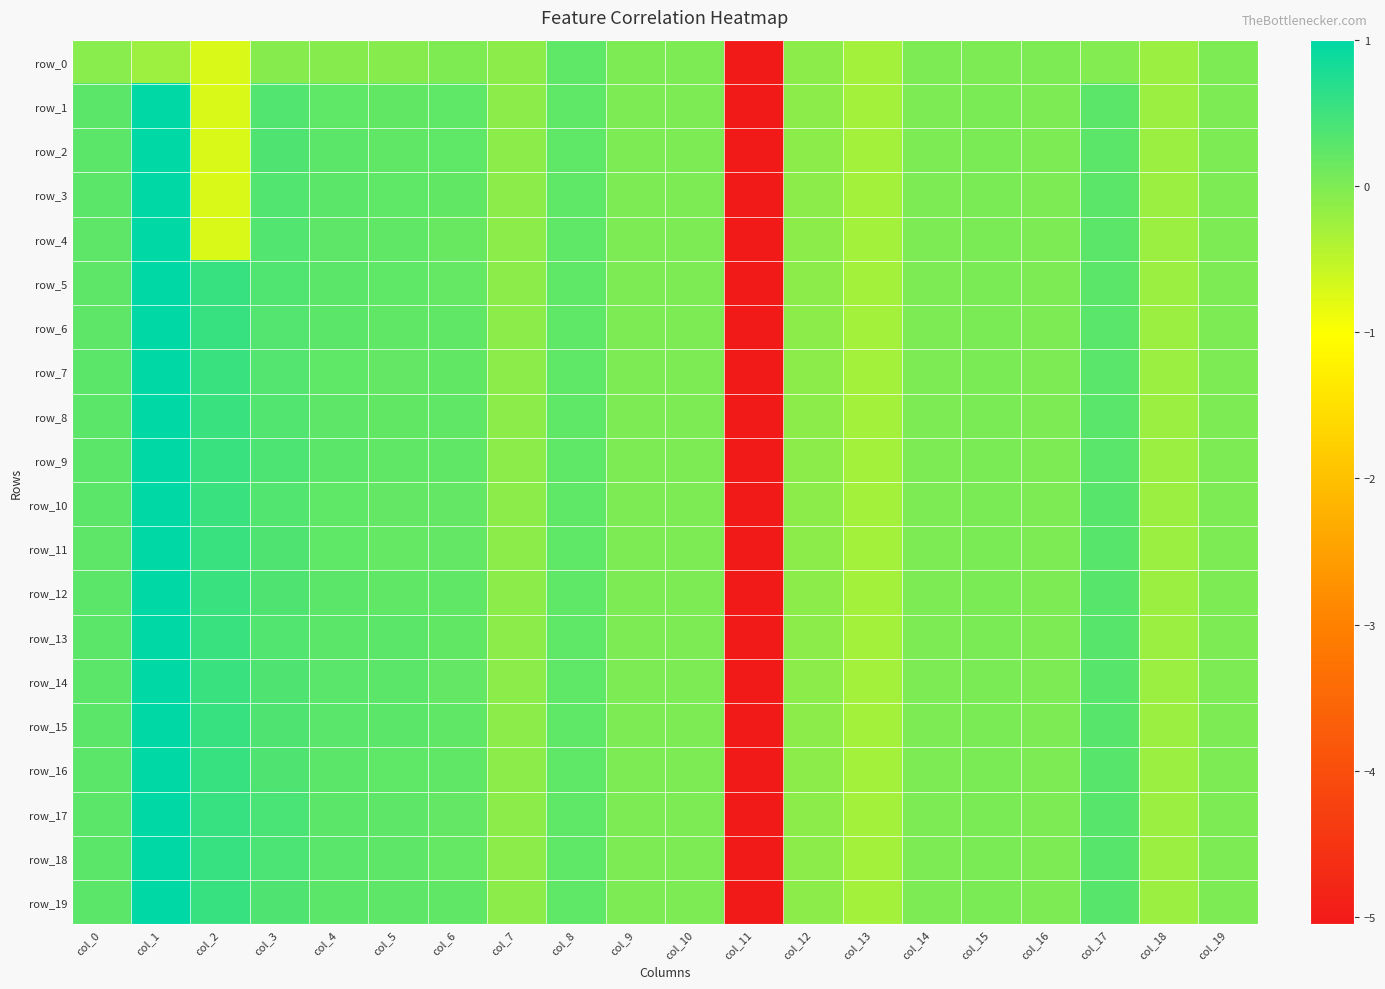

How many values in row_12 are above zero?

12